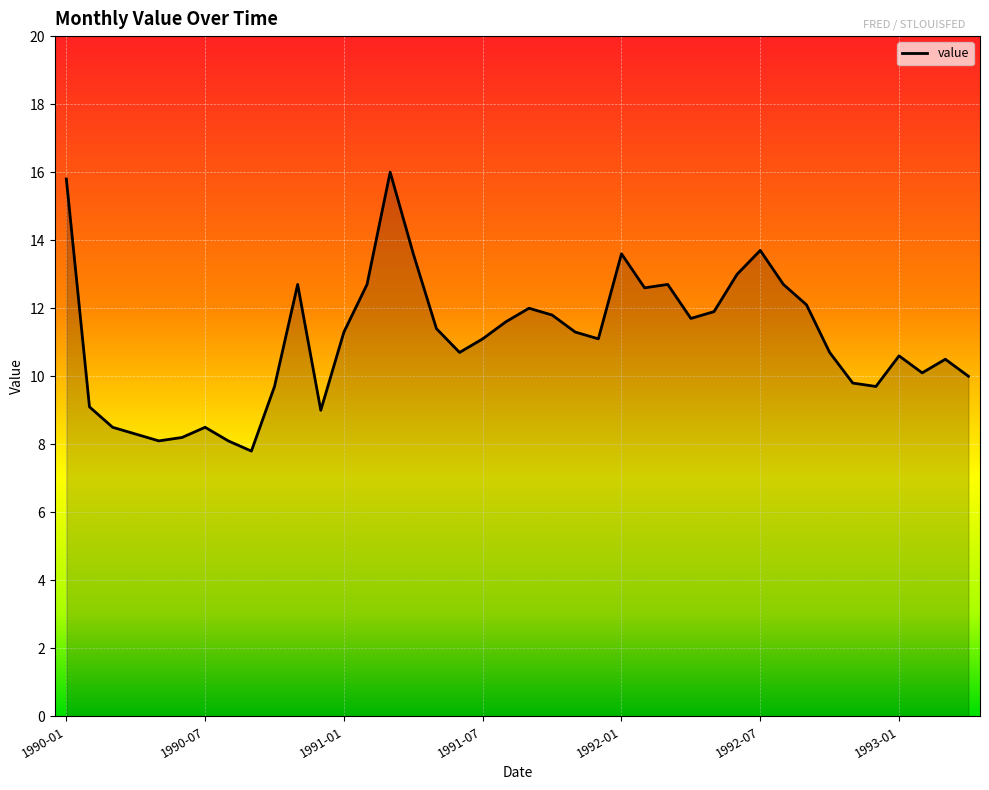

What is the sum of all values?

443.8